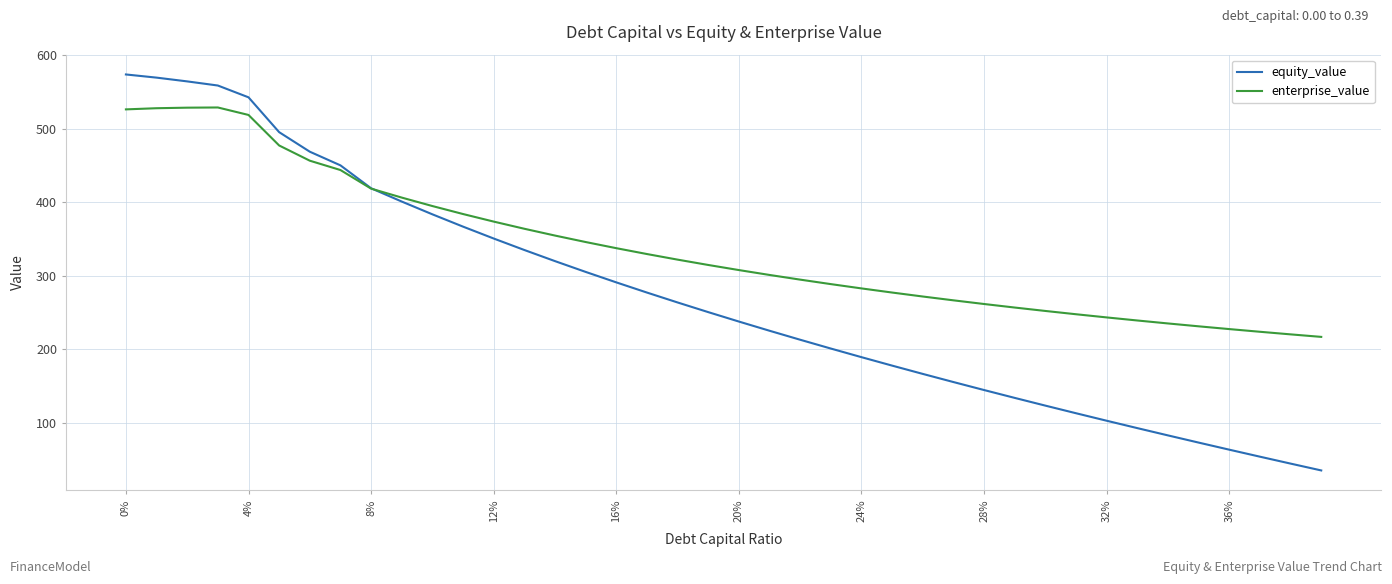

What is the sum of all equity_value values?

10819.3